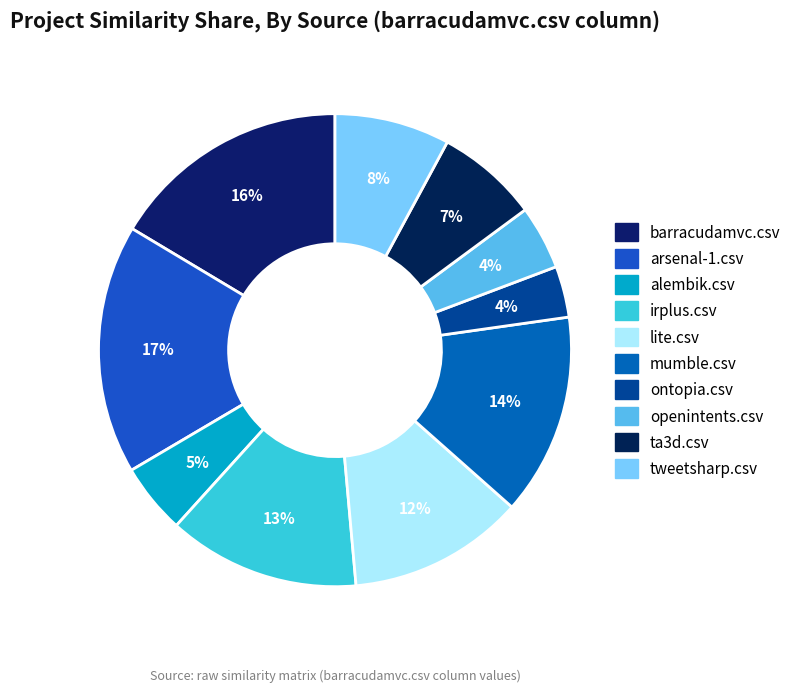

To the nearest percent, what is the difference between the arsenal-1.csv and irplus.csv slice percentages?

4%